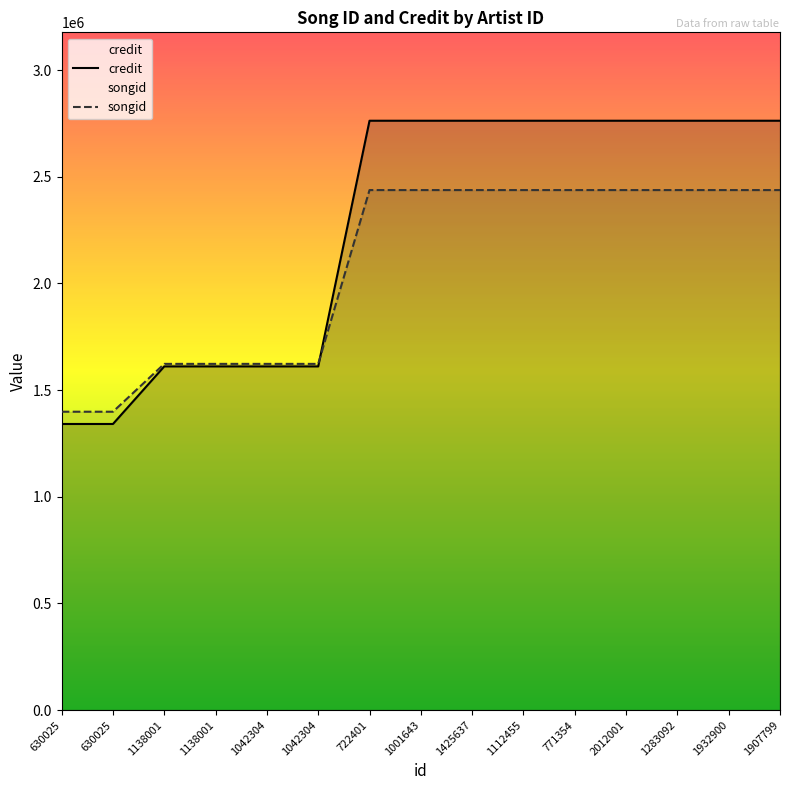

What is the label of the 13th point from the left?

1283092